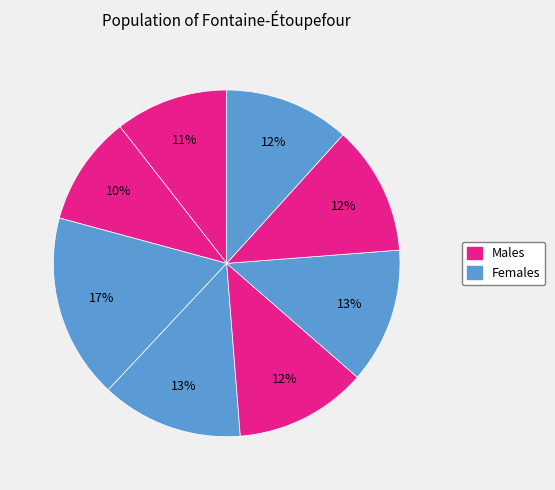

To the nearest percent, what is the difference between the largest and smallest slice percentages?

7%